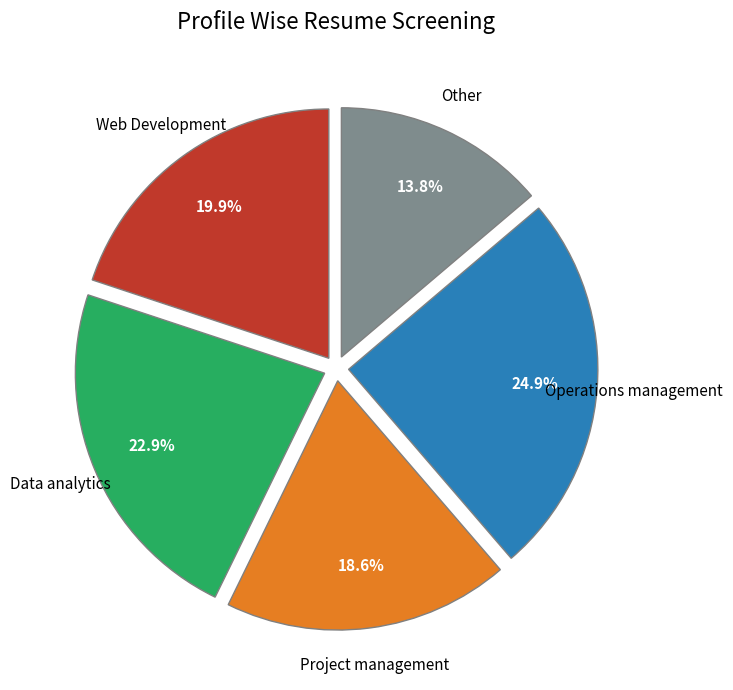

Is there a majority slice in this chart?

No